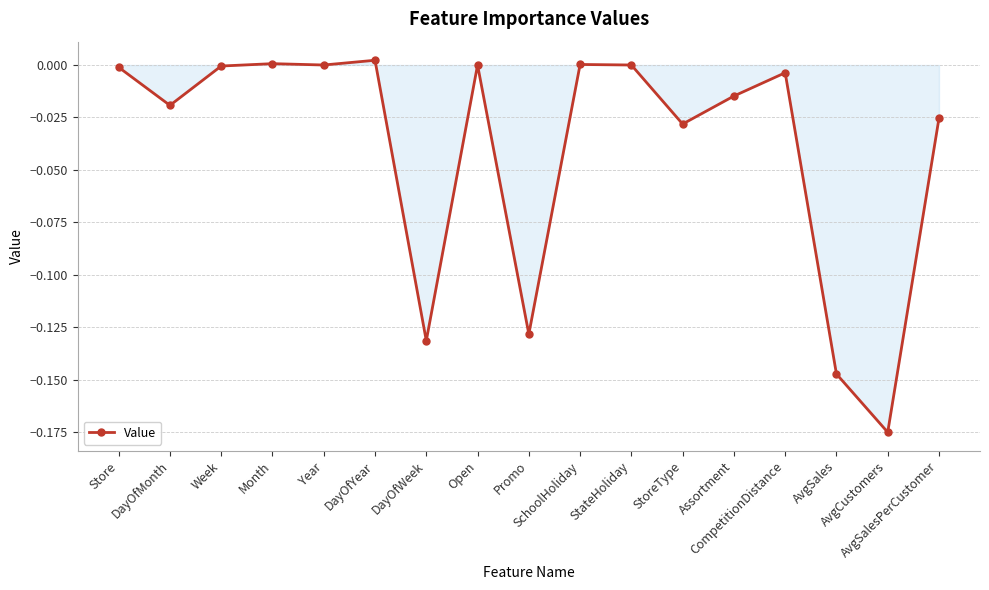

The value at Month is 0.0. True or false?

True